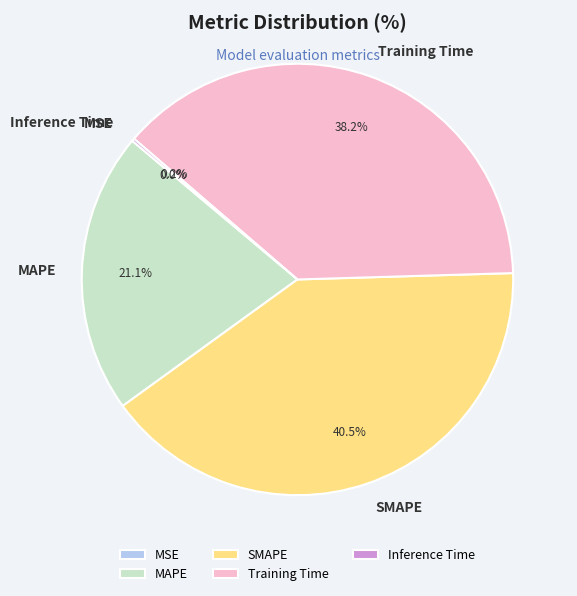

Do MAPE and Training Time together represent more than half of the pie?

Yes